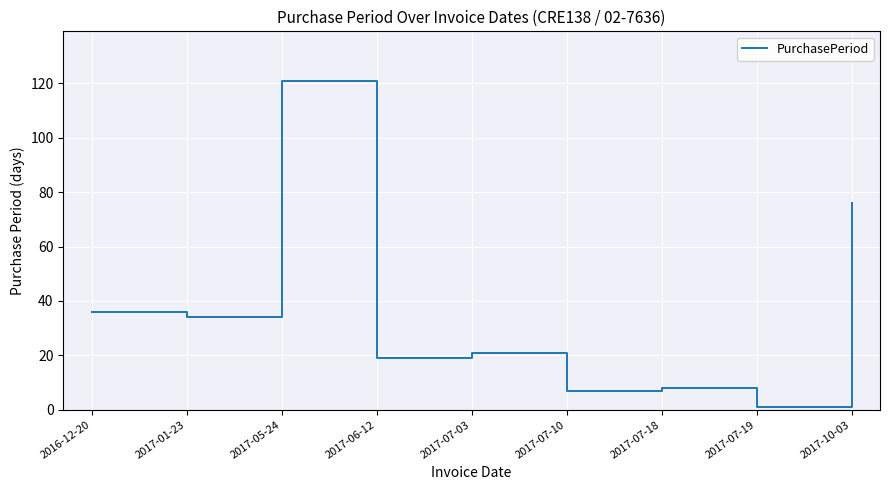

At which category does the data reach its first local valley?

2017-01-23